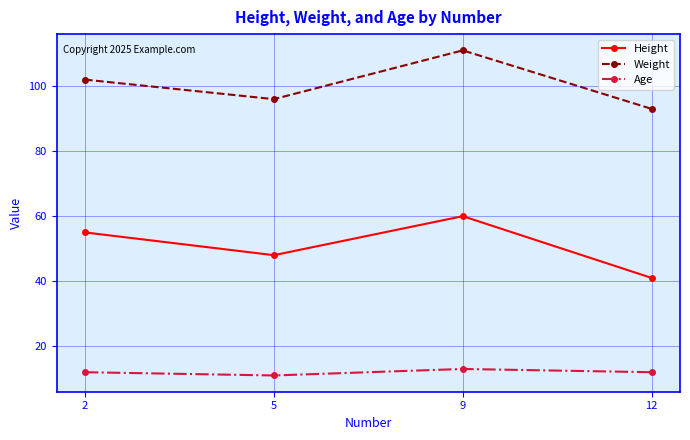

Which series changed the most between 2 and 12?

Height